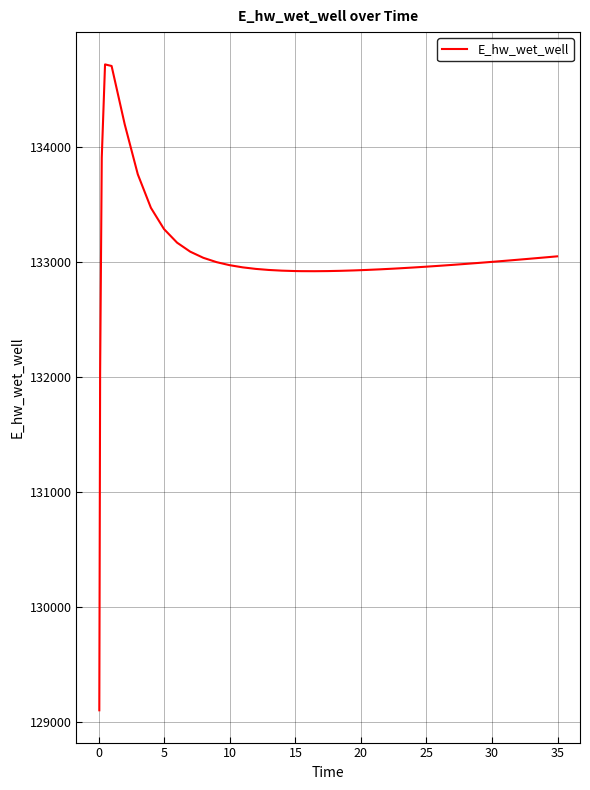

What is the greatest value displayed?

134714.1